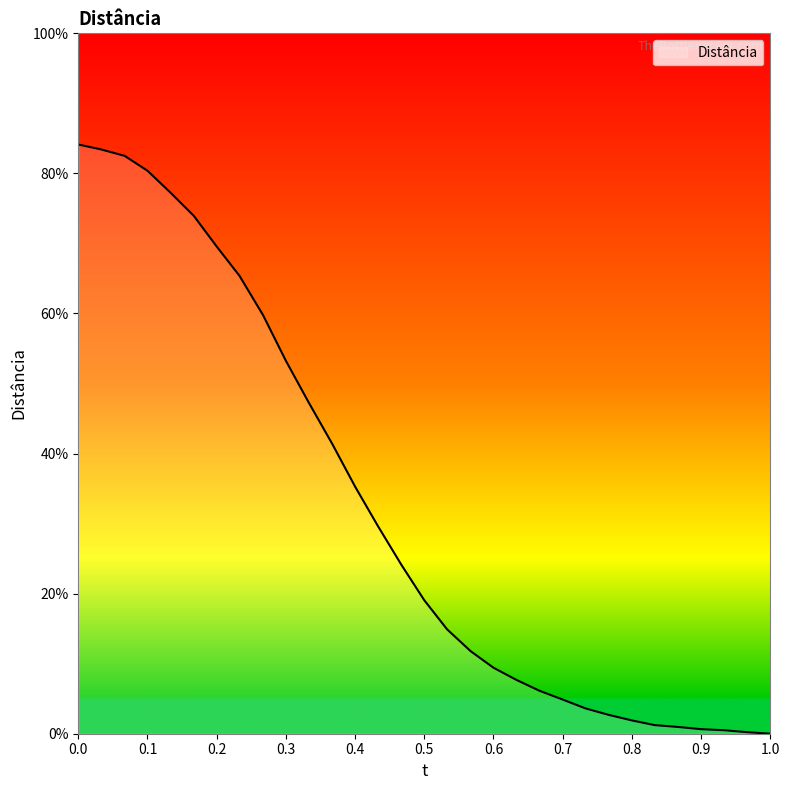

Where is the data nearest to the value 42?

0.367